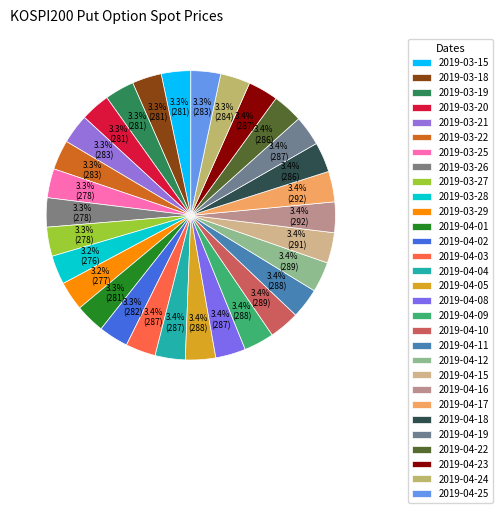

What percentage is the 2019-04-22 slice, to the nearest percent?

3%